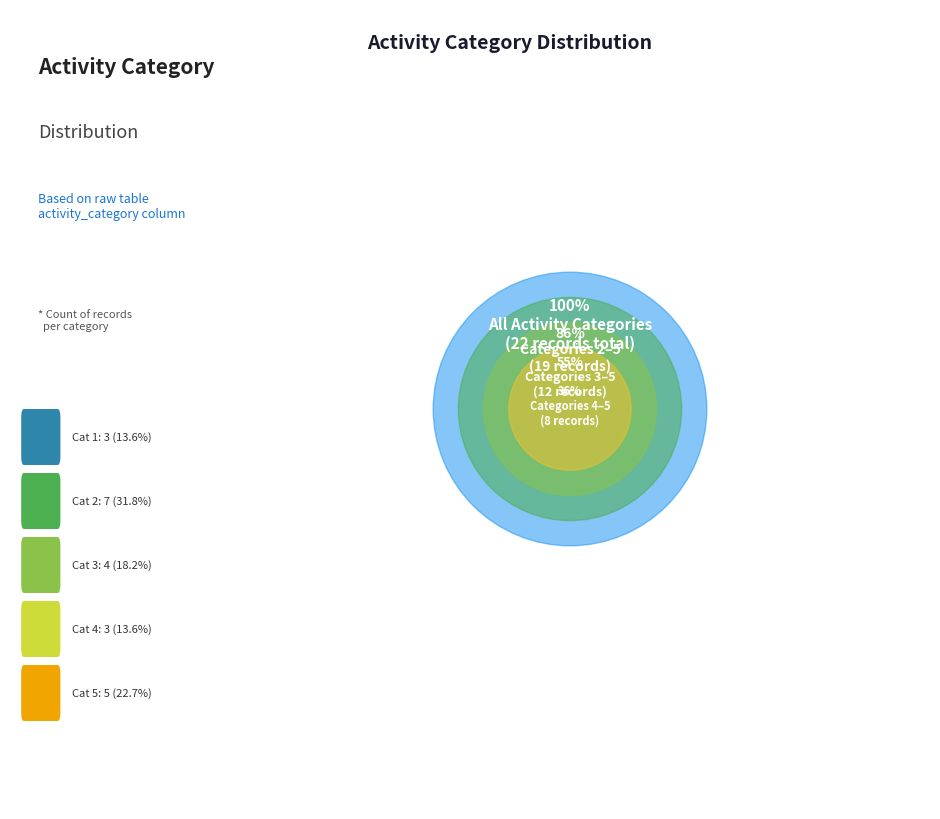

What is the smallest slice in the pie chart?

1